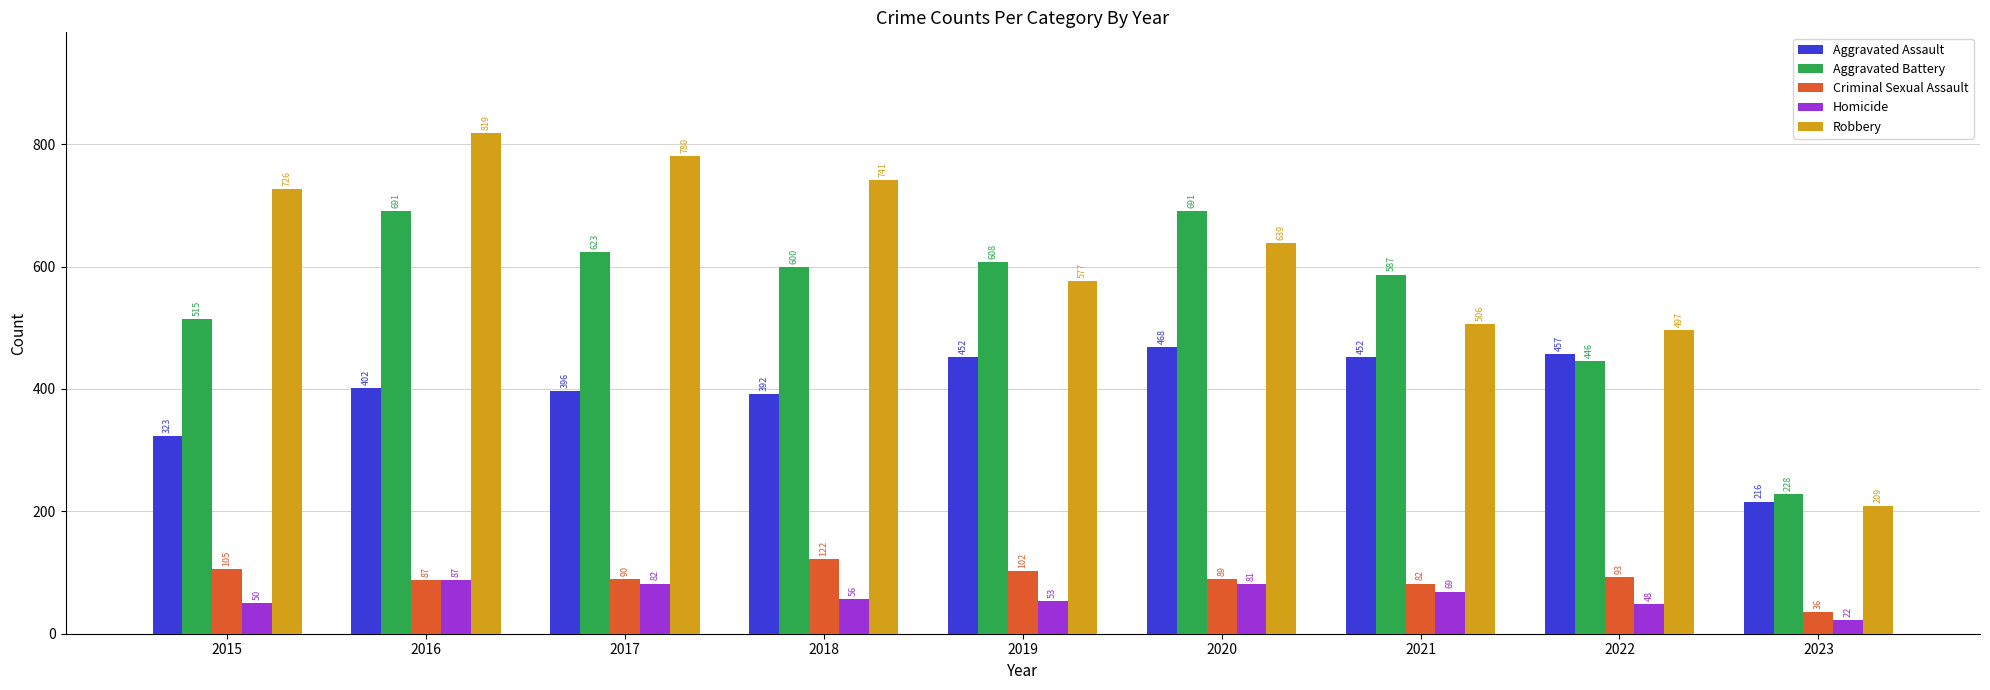

How many values in the Homicide series are below 56?

4